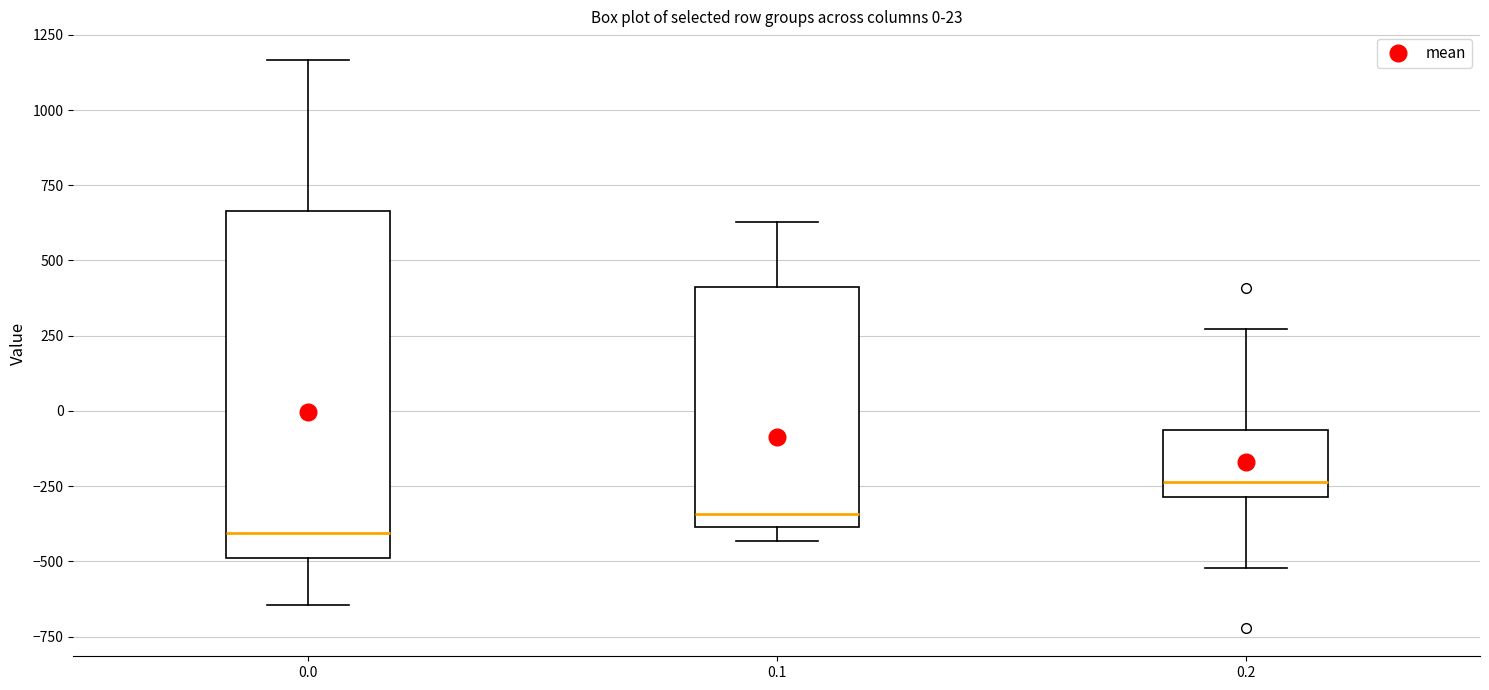

Which box is the tallest, from its lower edge to its upper edge?

0.0